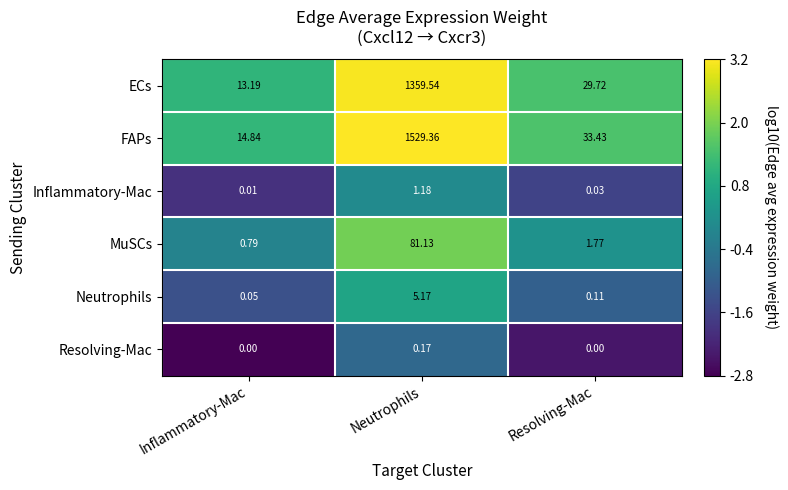

Which label corresponds to the largest value in the chart?

Neutrophils